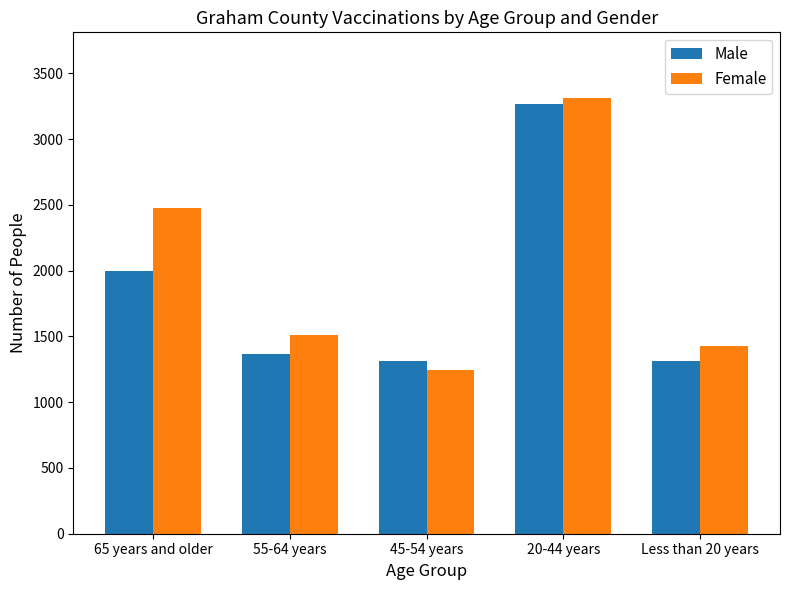

How many groups of bars are there?

5